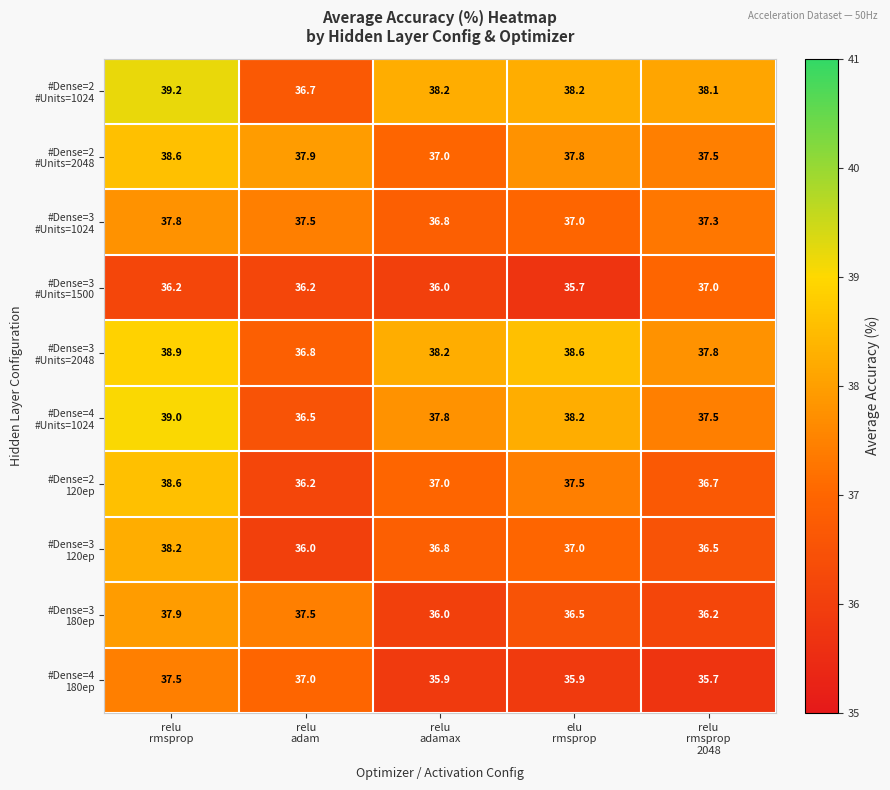

What is the minimum value shown in the chart?

35.7